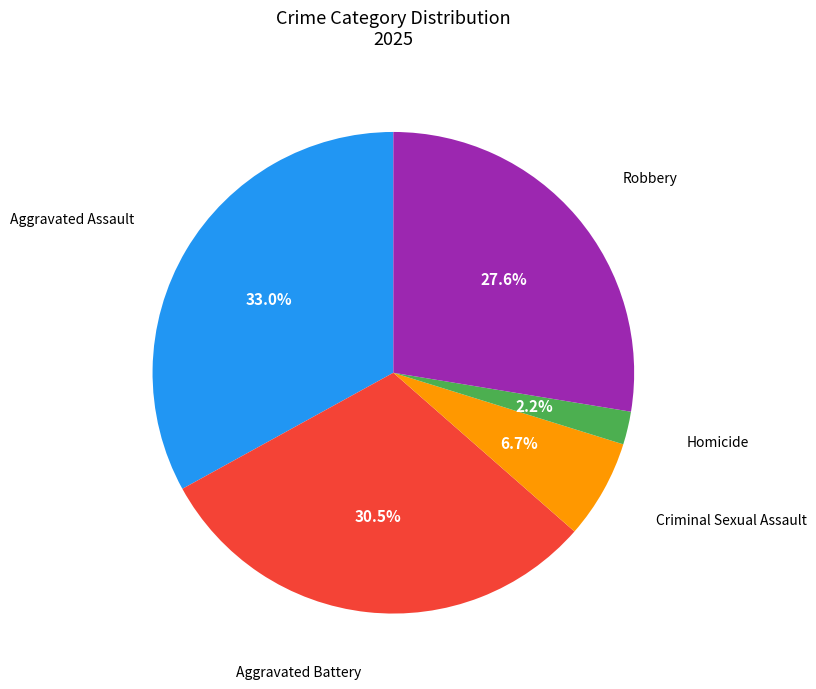

Does any single category account for the majority?

No